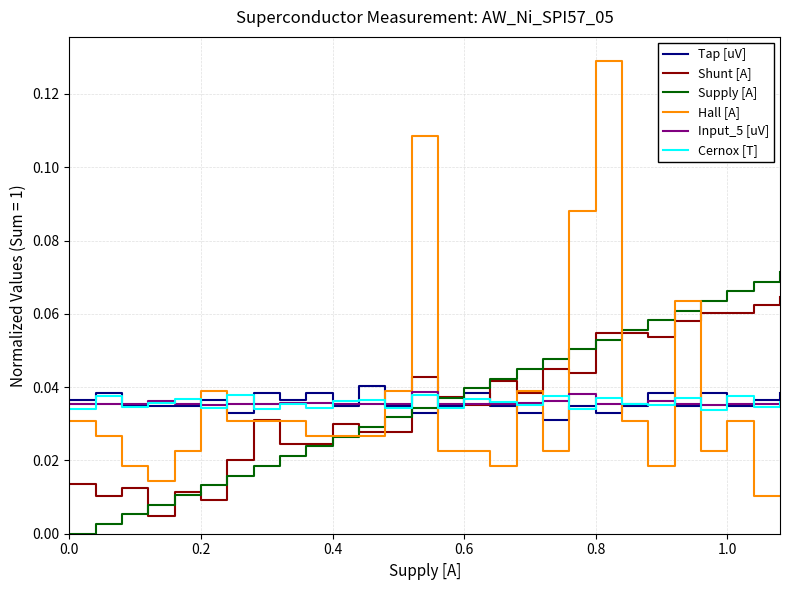

How many intersections are there between Supply [A] and Input_5 [uV]?

1